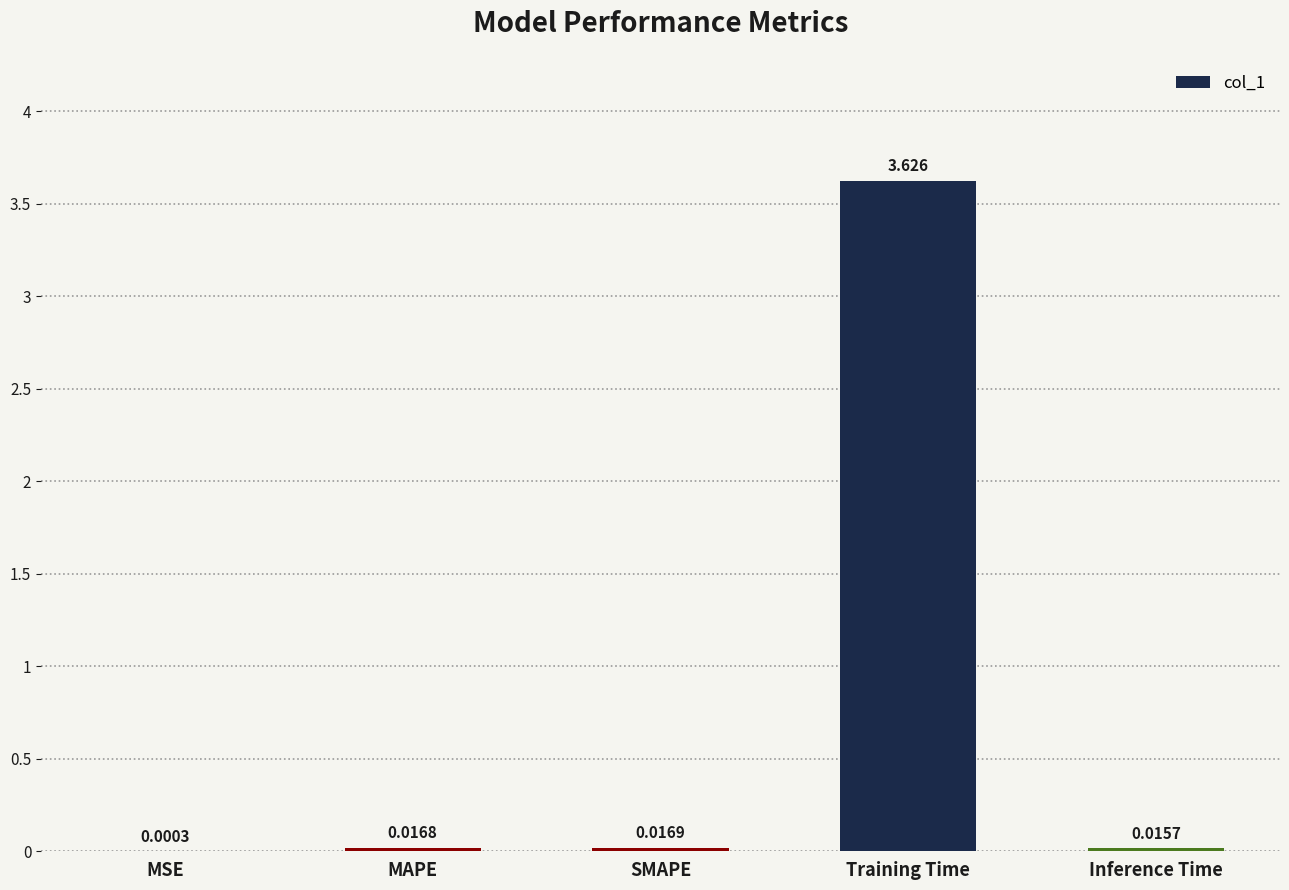

Where is the data nearest to the value 1?

SMAPE